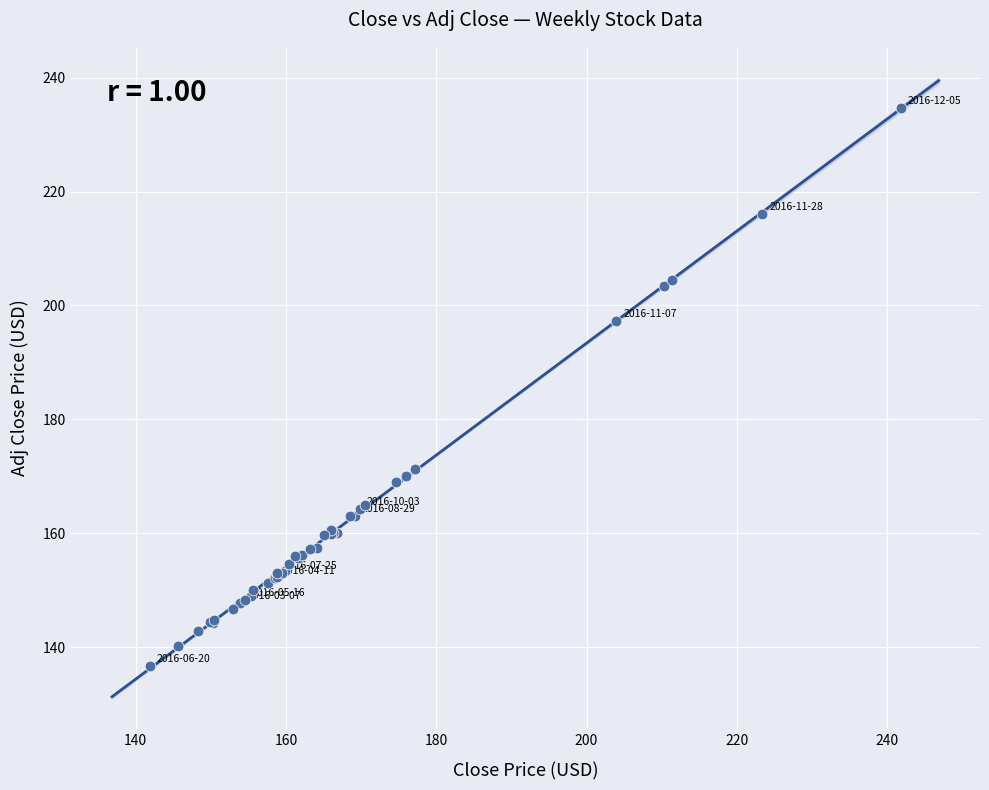

What Y value in the scatter plot is closest to 185?

197.3